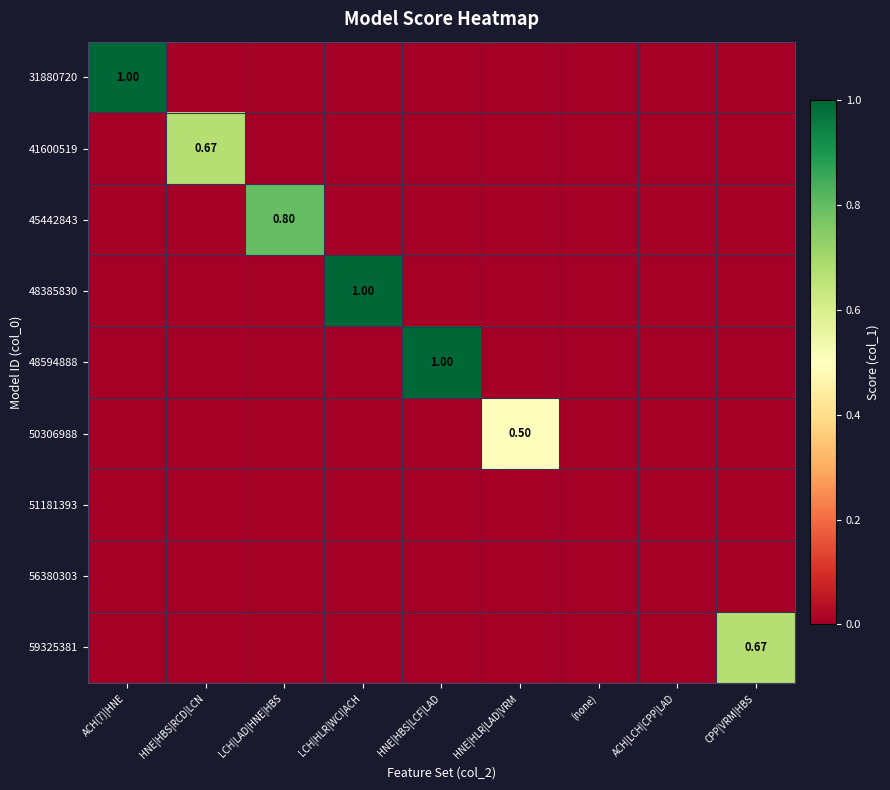

Which category has the highest value in the 51181393 series?

ACH(7)|HNE